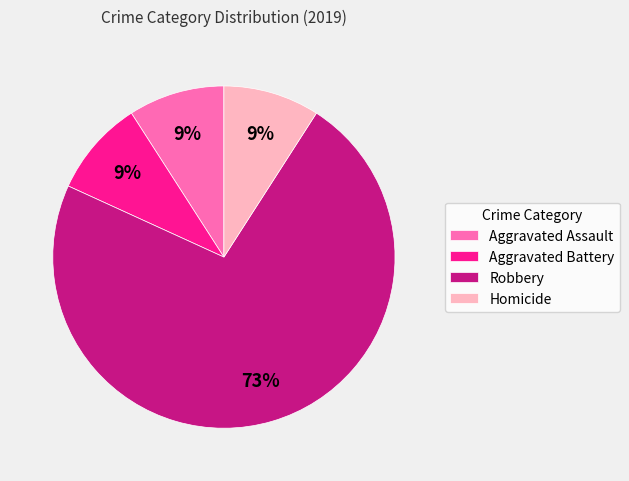

To the nearest percent, what is the difference between the largest and smallest slice percentages?

64%